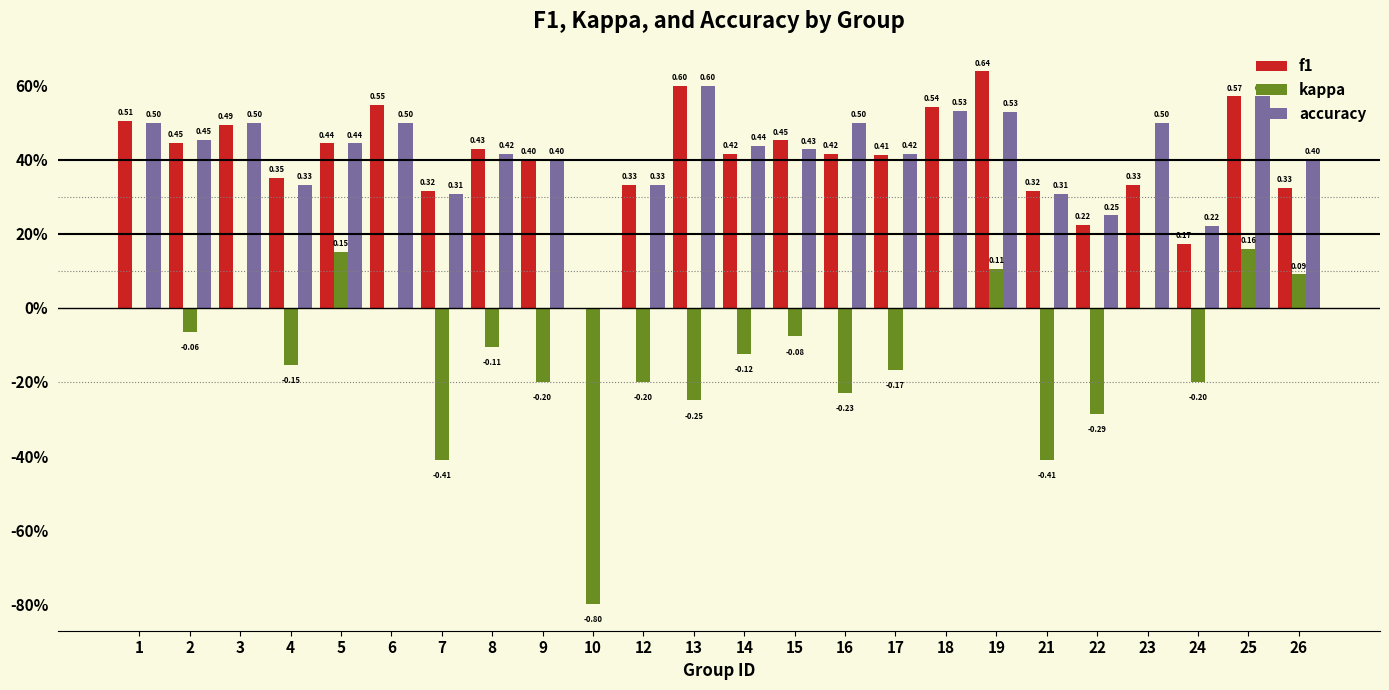

What is the total value across all series at 25?

1.3